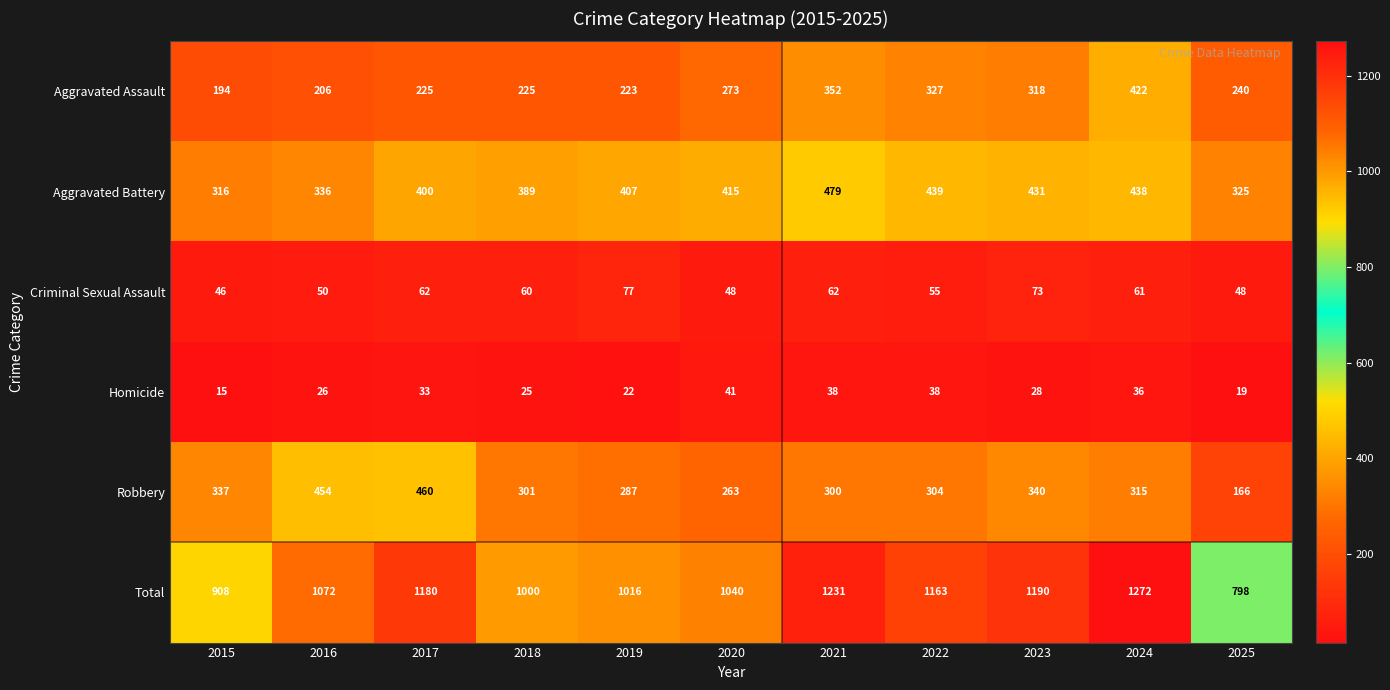

How many categories are shown in the chart?

11